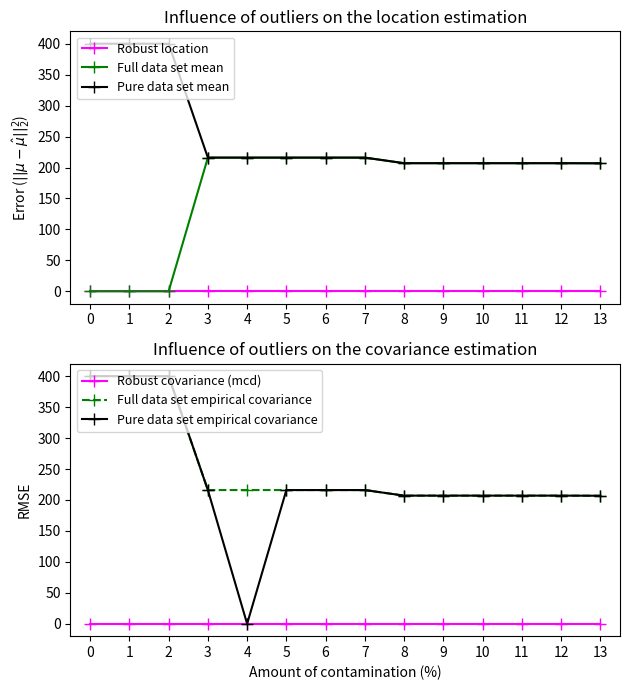

What is the sum of the Pure data set empirical covariance values at 12 and 7?

423.0